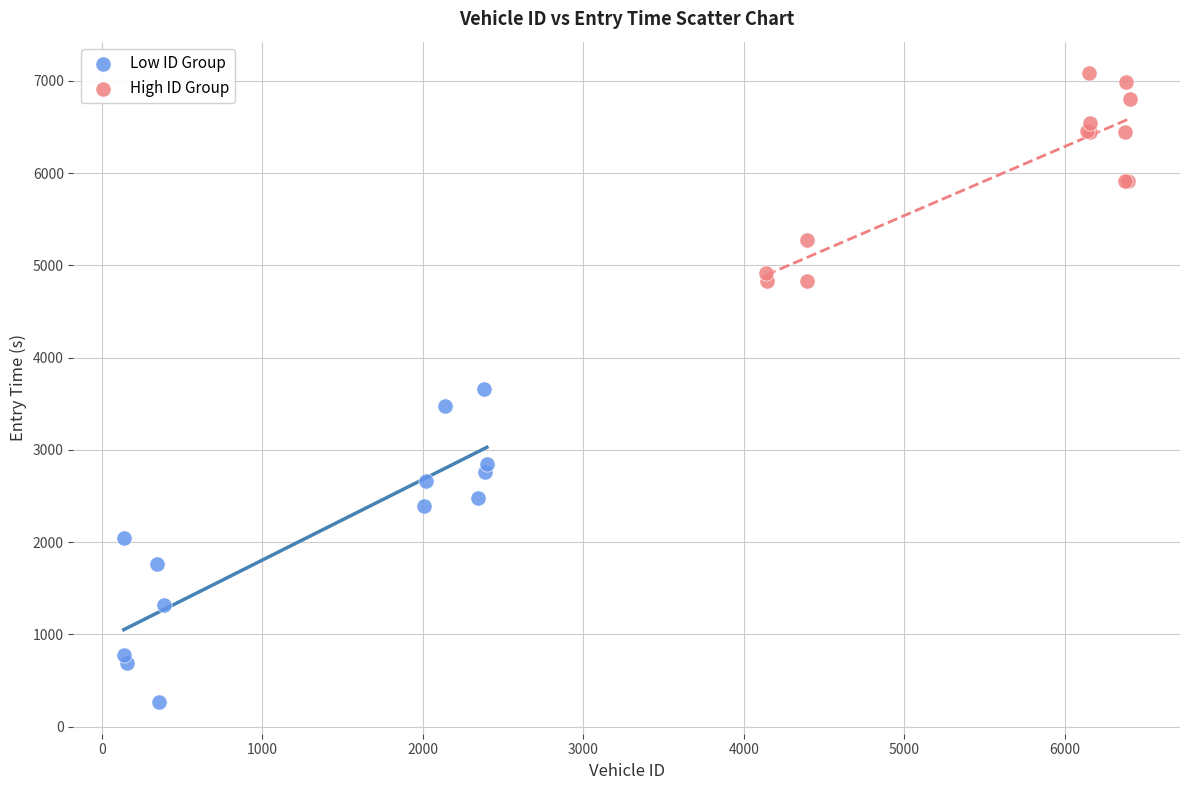

Which series contains the highest Y value?

High ID Group